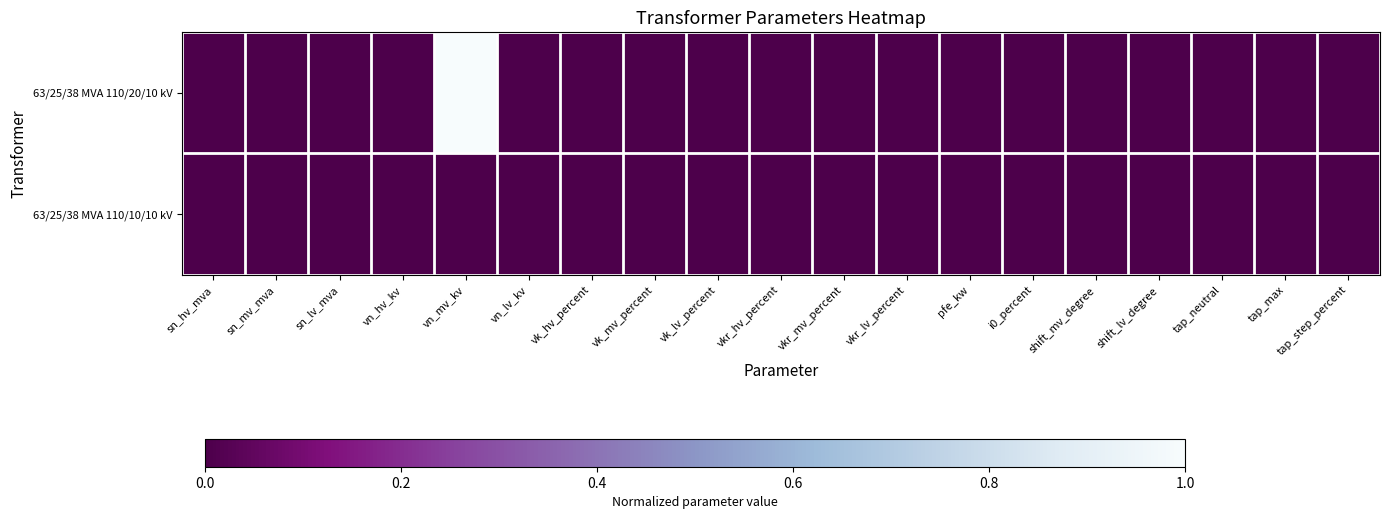

Which series has the largest total across all categories?

63/25/38 MVA 110/20/10 kV